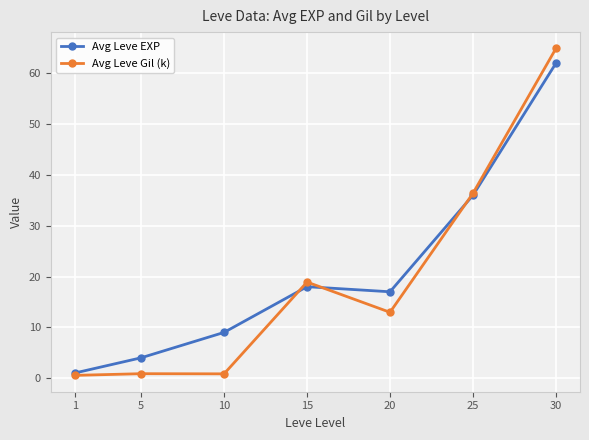

The Avg Leve Gil (k) series shows 0.8 at 10. True or false?

True